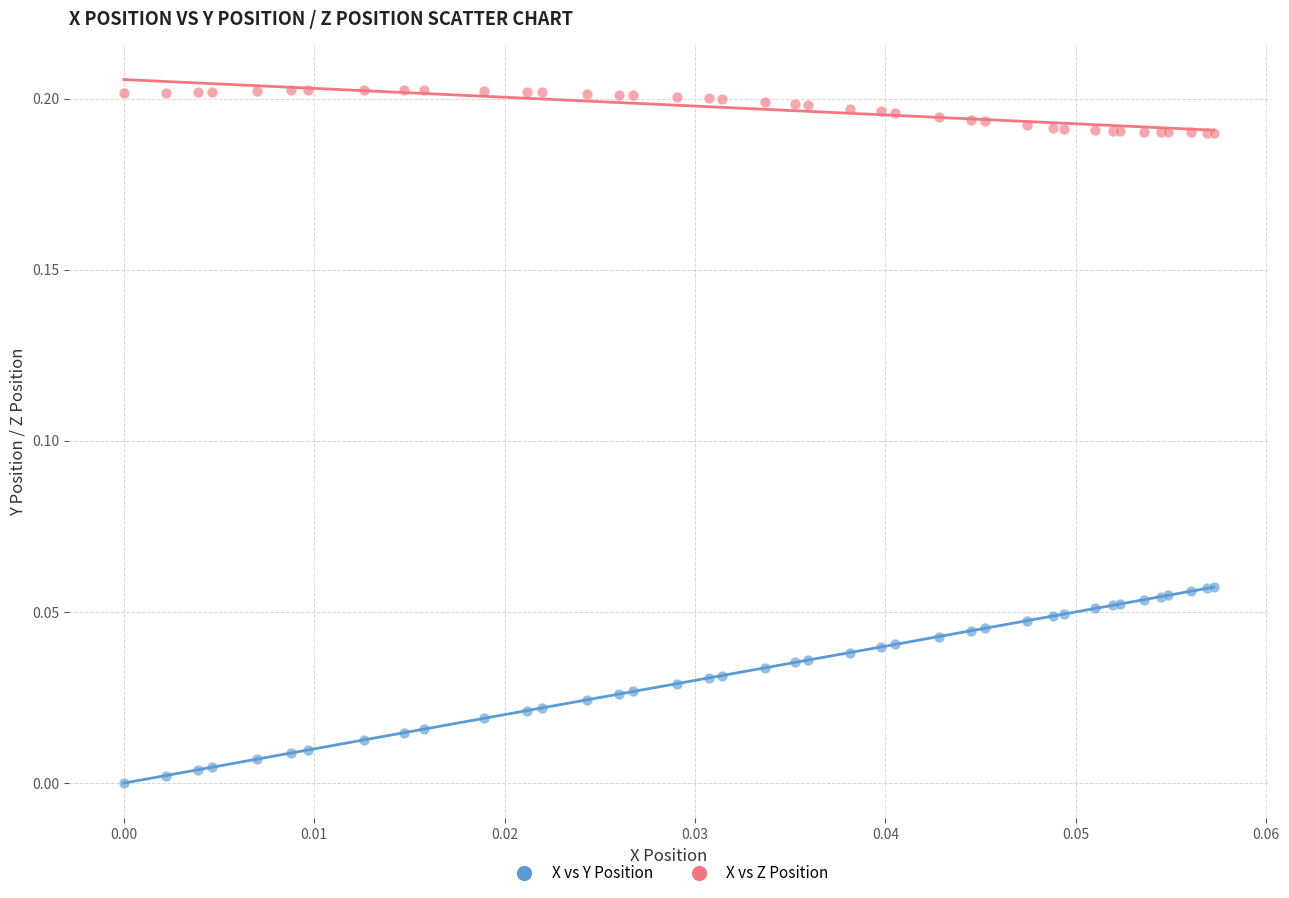

Which series contains the highest Y value?

X vs Z Position